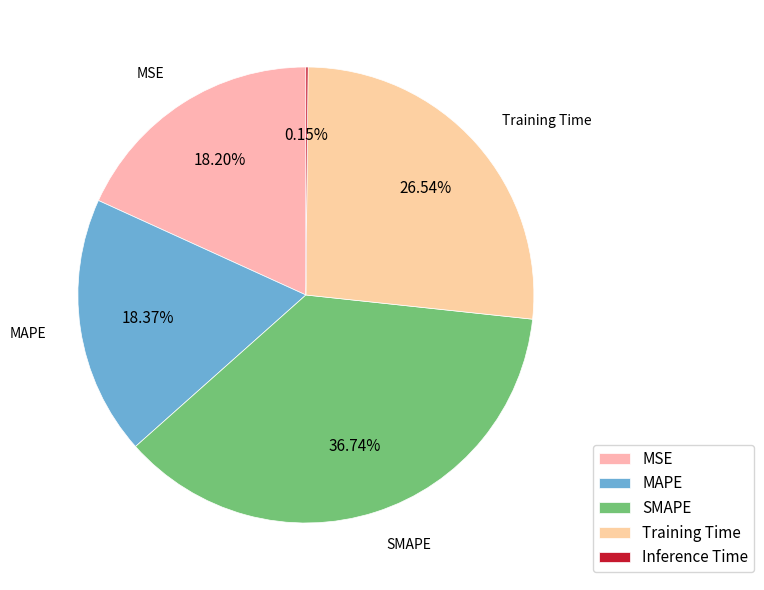

The MAPE slice represents 24% of the pie. True or false?

False